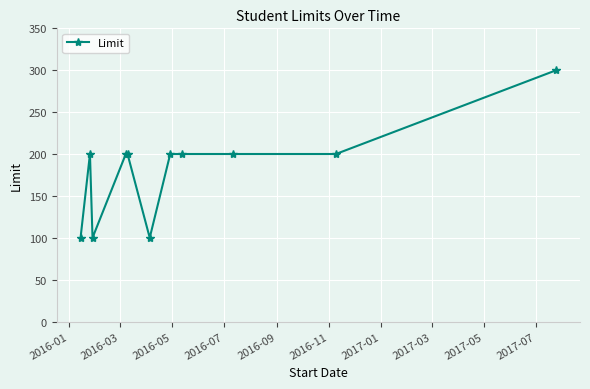

What is the maximum value shown in the chart?

300